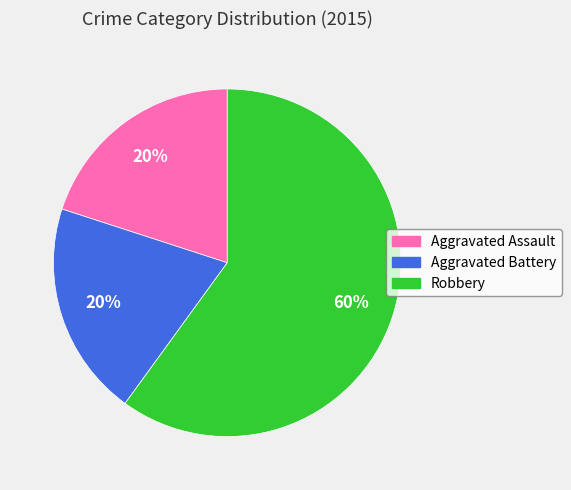

True or false: Robbery accounts for 60% of the total.

True